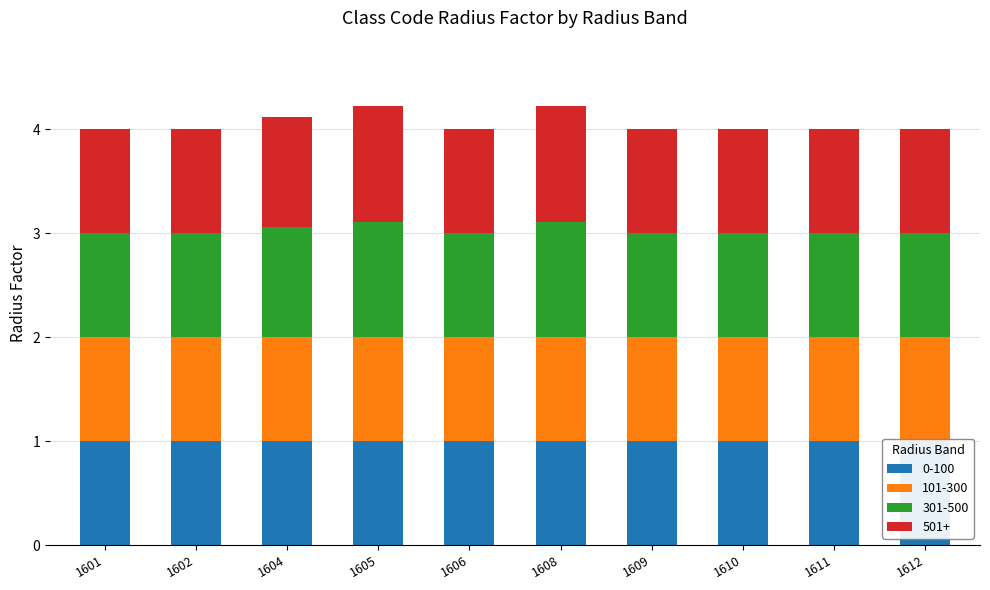

What is the value of the 301-500 bar at the 1st from the left?

1.0